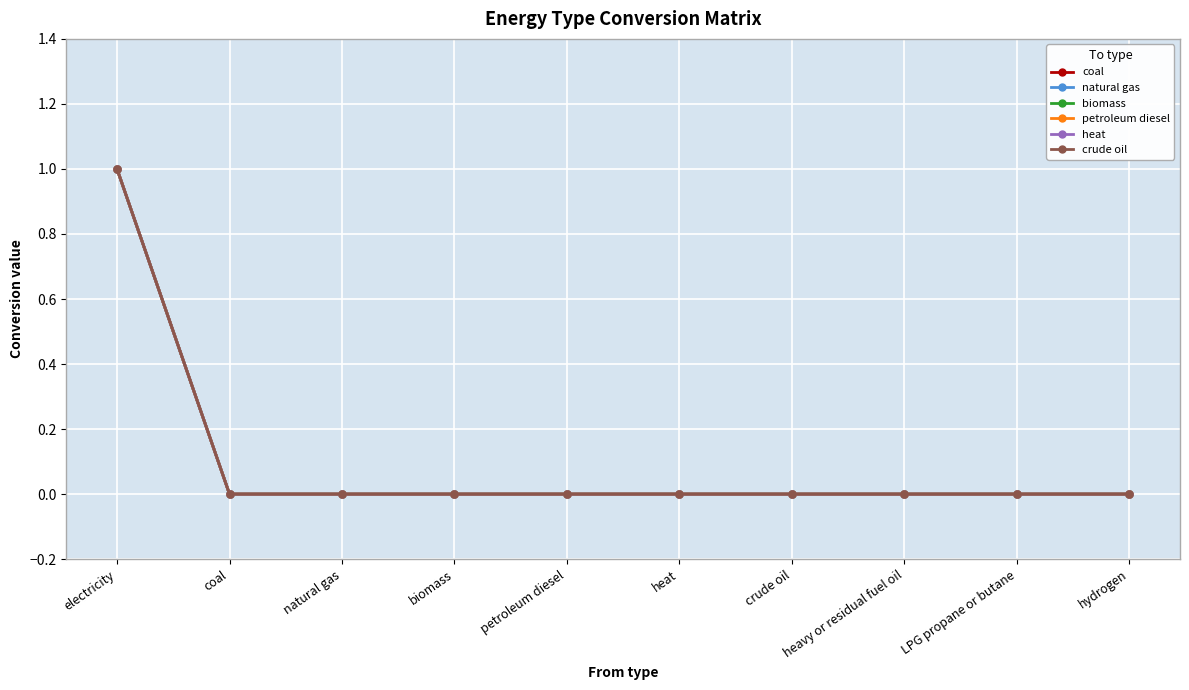

True or false: petroleum diesel and crude oil cross at least once.

False